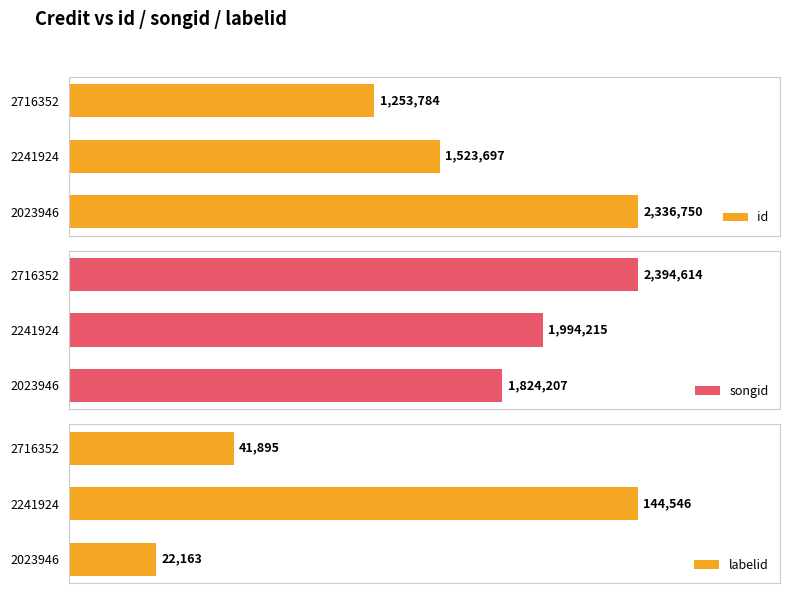

Rank the categories by id value from lowest to highest.

2716352, 2241924, 2023946